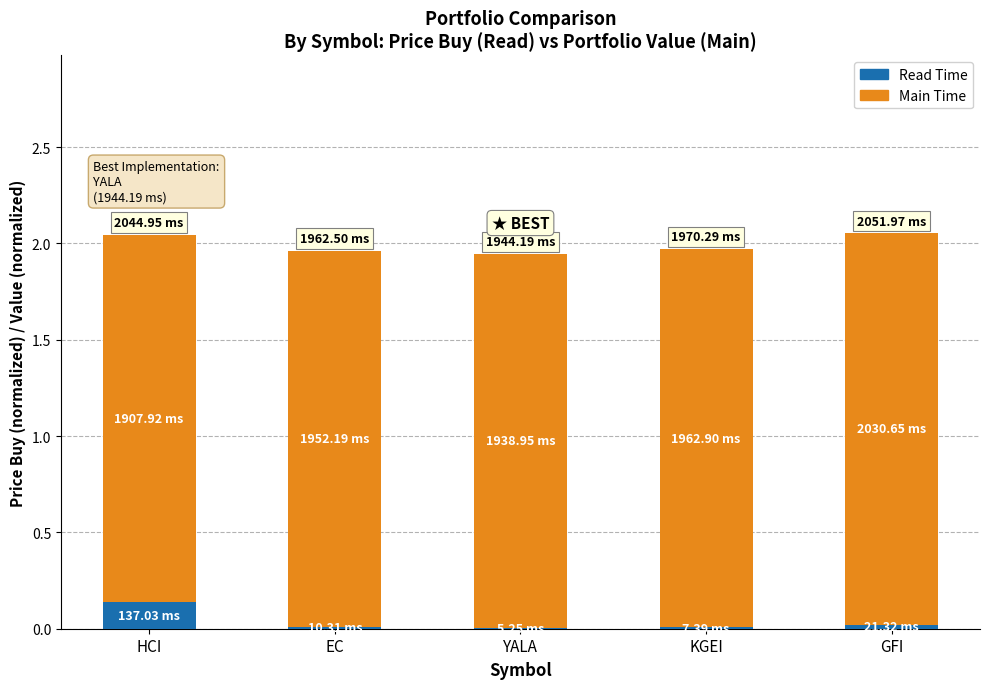

Does the chart contain stacked bars?

Yes